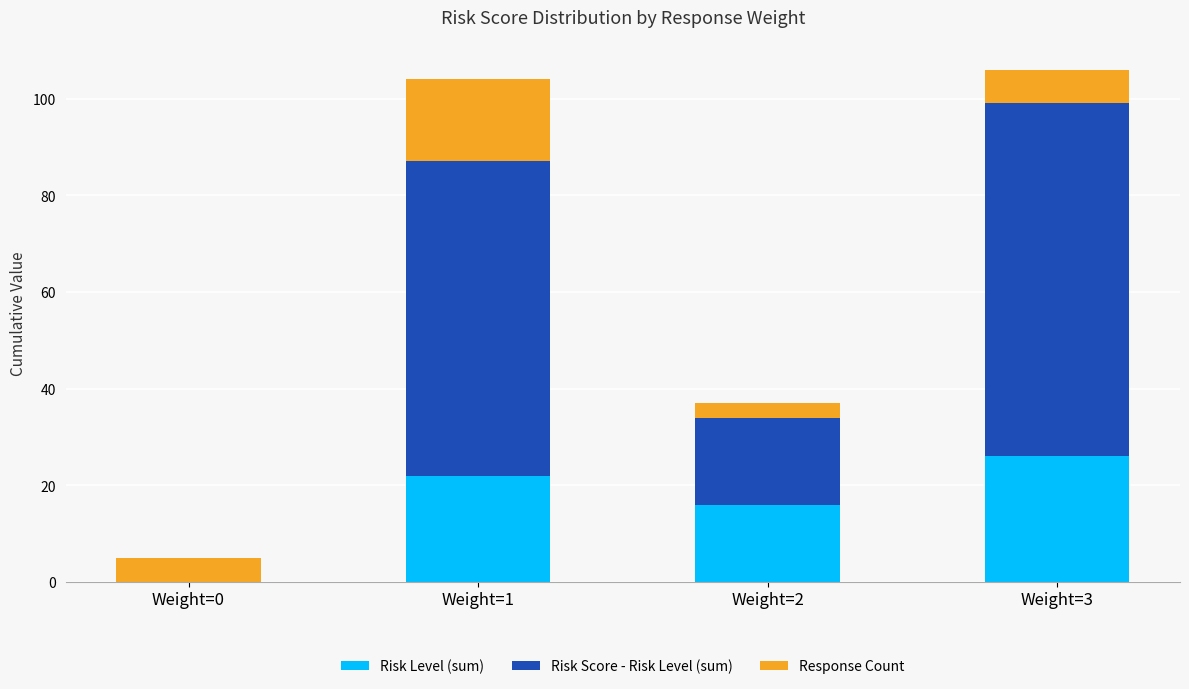

The value of Risk Level (sum) at Weight=0 is 17. True or false?

False